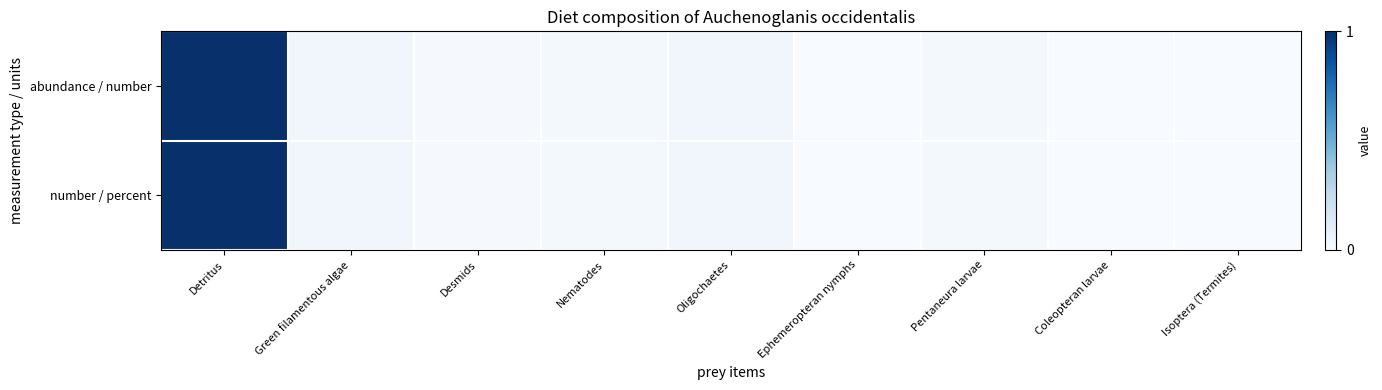

Reading left to right, extract all data points from this chart.

abundance / number: Detritus=1.0	Green filamentous algae=0.0	Desmids=0.0	Nematodes=0.0	Oligochaetes=0.0	Ephemeropteran nymphs=0.0	Pentaneura larvae=0.0	Coleopteran larvae=0.0	Isoptera (Termites)=0.0
number / percent: Detritus=1.0	Green filamentous algae=0.0	Desmids=0.0	Nematodes=0.0	Oligochaetes=0.0	Ephemeropteran nymphs=0.0	Pentaneura larvae=0.0	Coleopteran larvae=0.0	Isoptera (Termites)=0.0